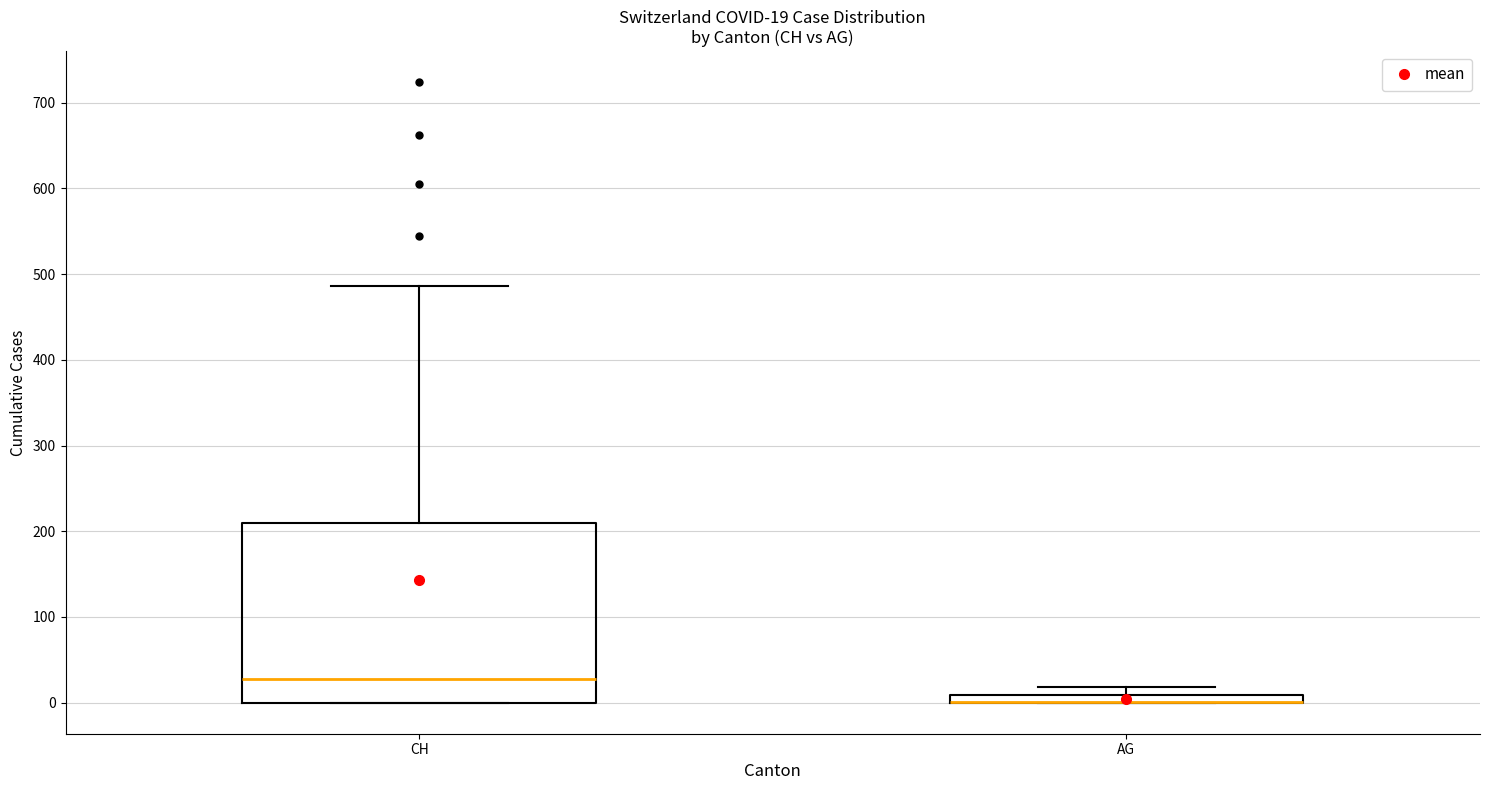

Which box is the tallest, from its lower edge to its upper edge?

CH